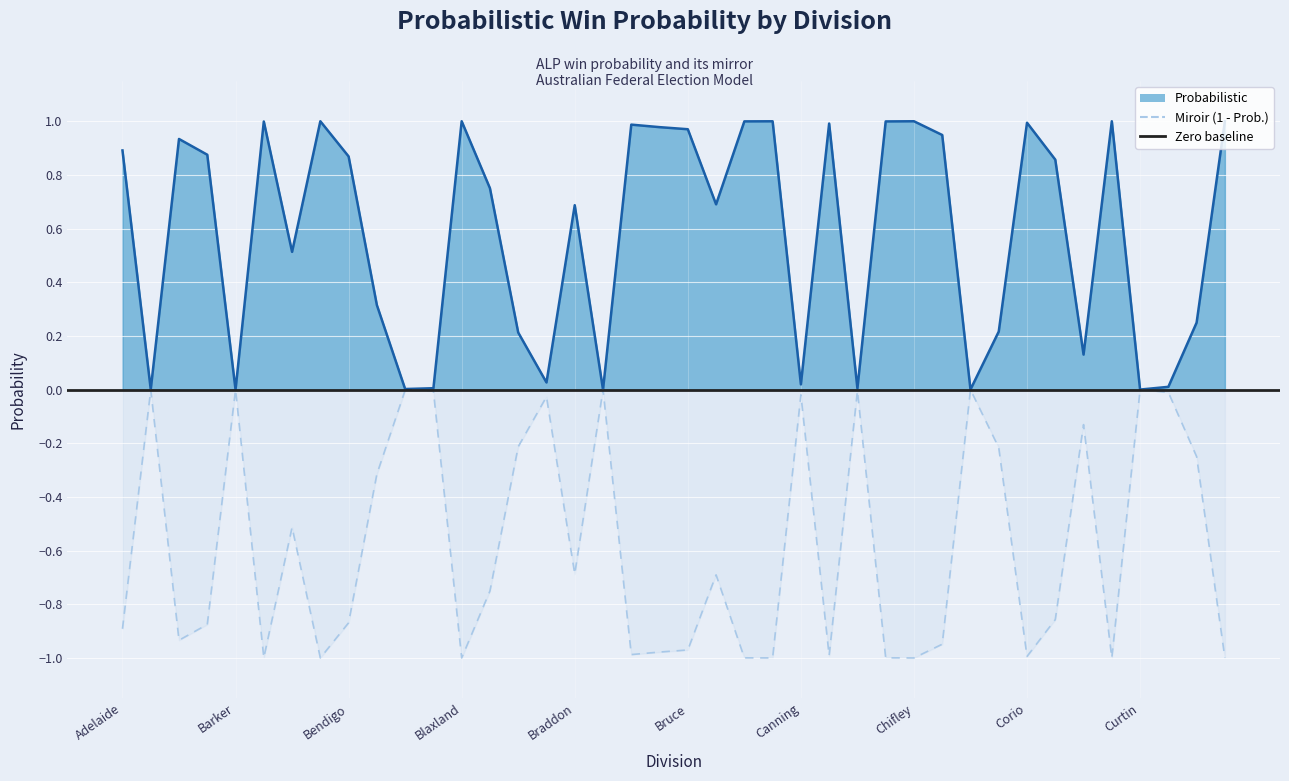

Rank the series at Canning from lowest to highest value.

Miroir (1 - Probabilistic), Probabilistic